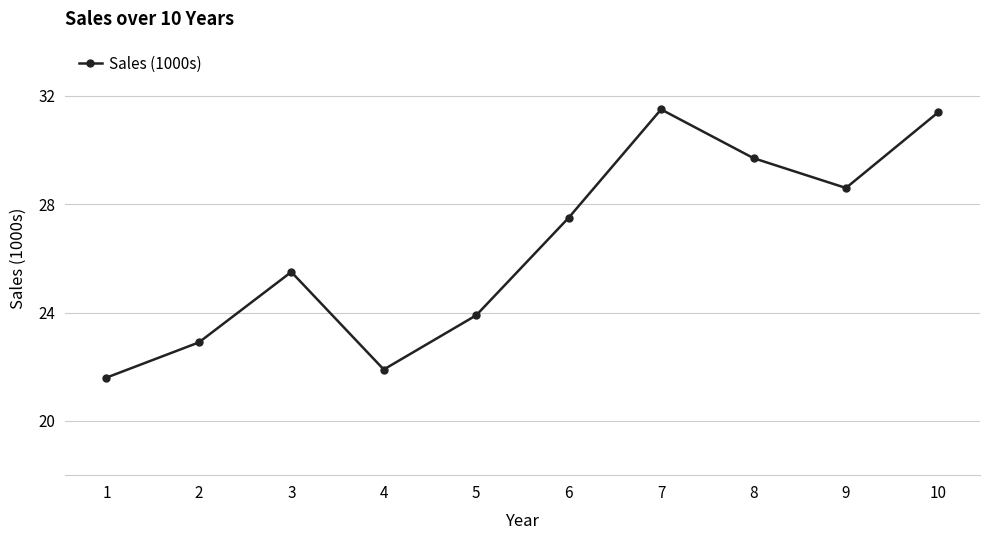

Does the chart display data point markers on the line(s)?

Yes